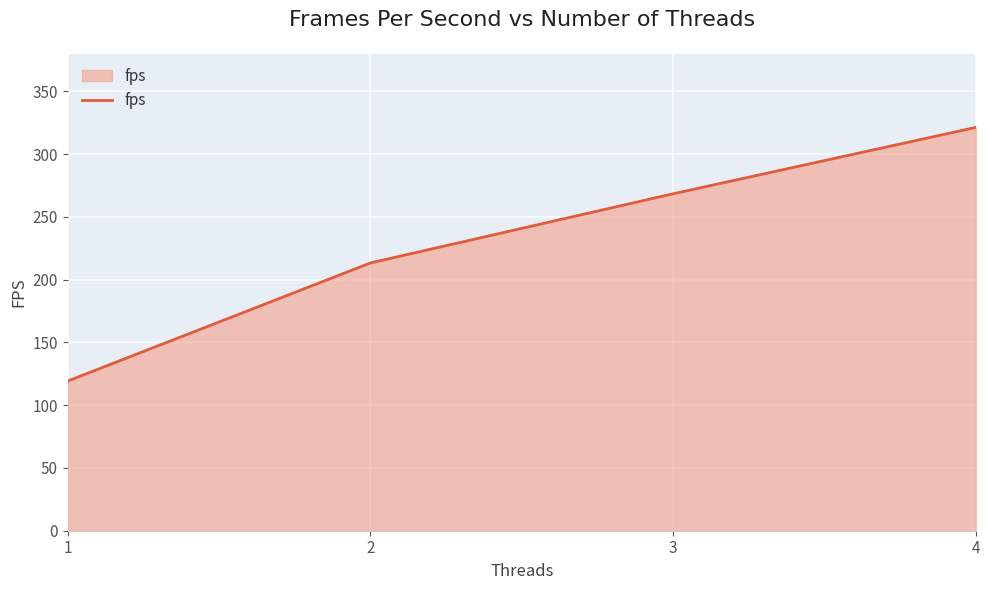

List the labels in order of value, smallest first.

1, 2, 3, 4